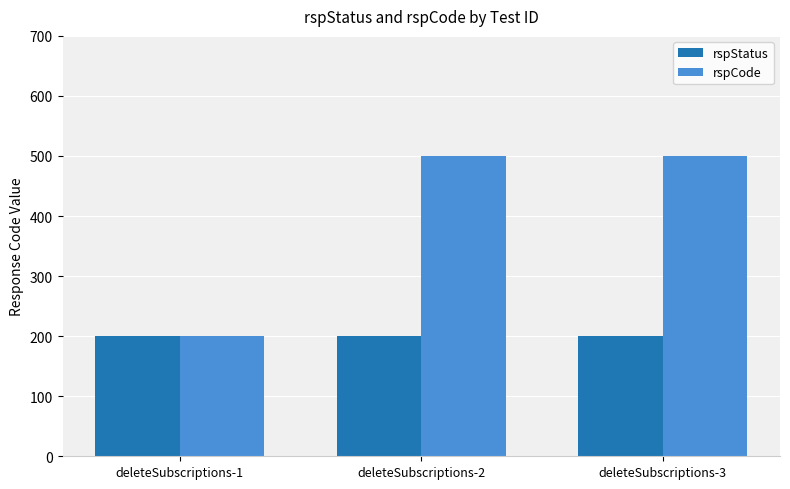

What is the minimum value for rspCode?

200